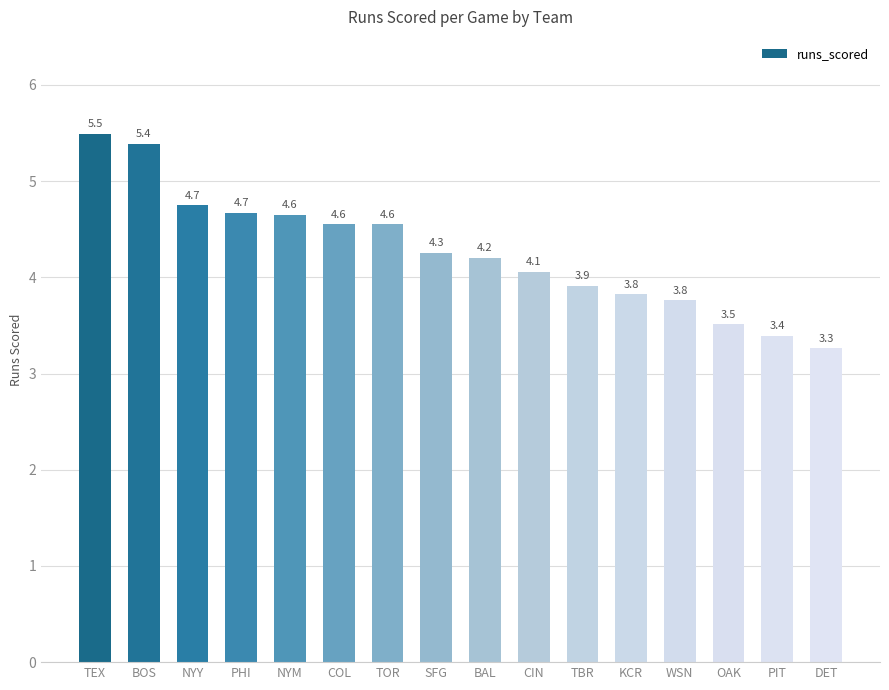

Approximately how many times larger is the value at TOR compared to DET?

1.4